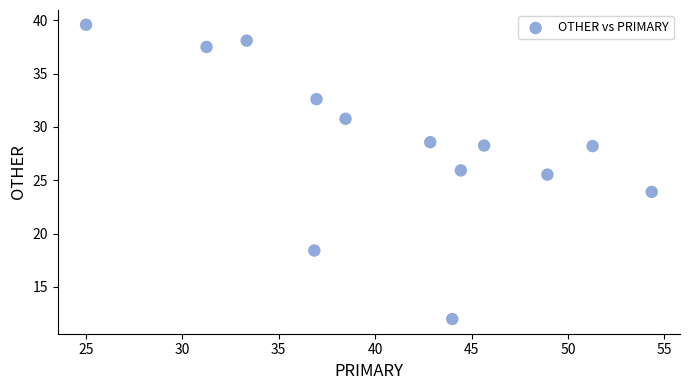

What is the range of Y values (max minus min)?

27.6